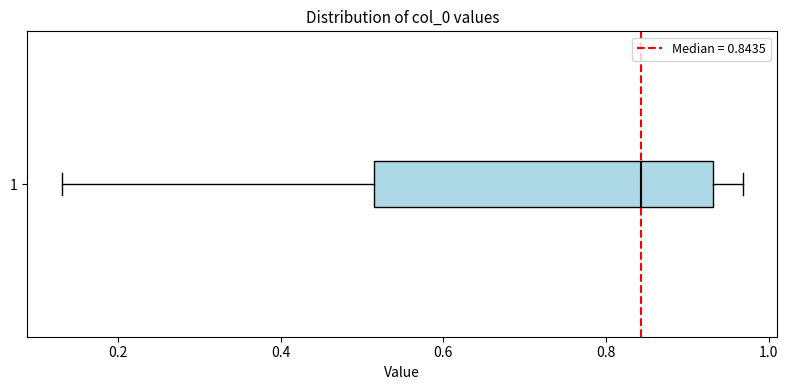

Transcribe this box plot: give where the median line is, the range the box spans, and where the two whiskers end, as read against the x-axis. The values are not printed on the chart, so give them approximately, as read against the axis.

median 0.84, box 0.52 to 0.94, whiskers 0.14 to 0.96